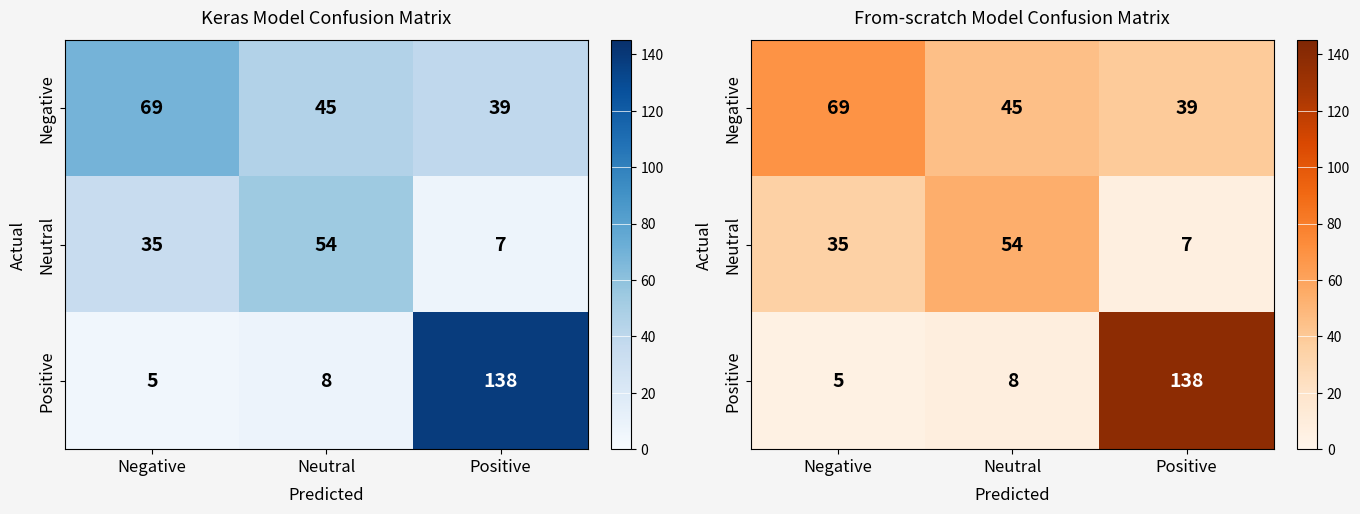

What is the minimum value for Negative?

39